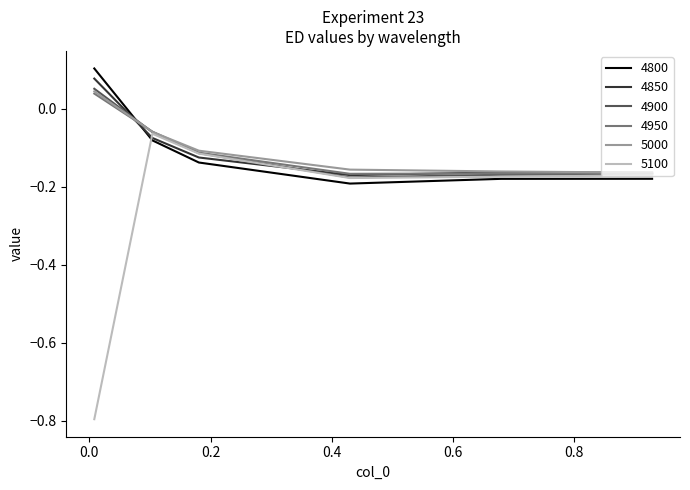

Which series has the largest range (max minus min)?

5100